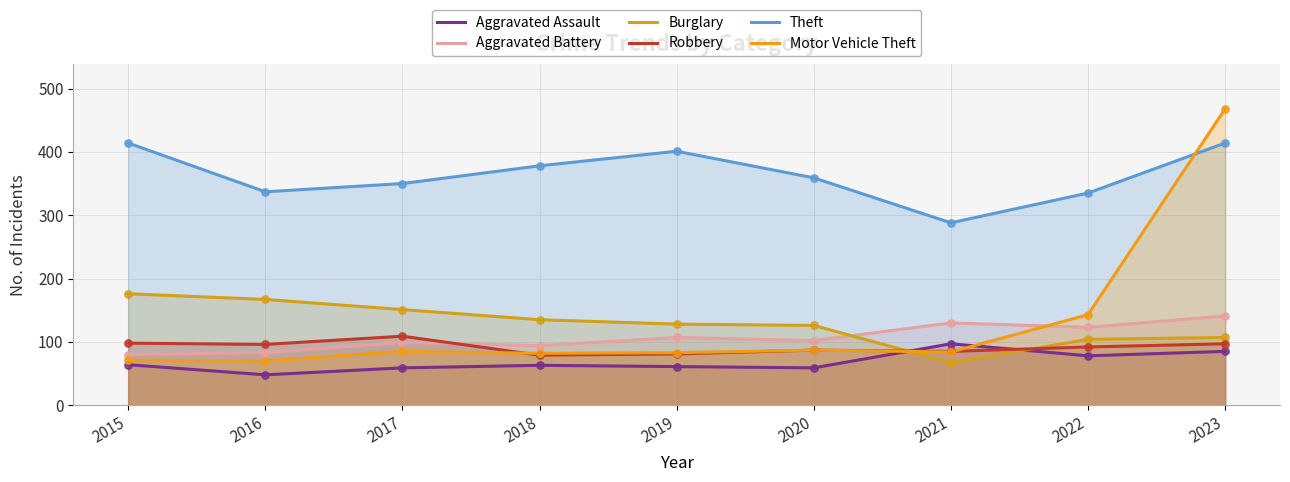

At how many categories does at least one series exceed 179?

9